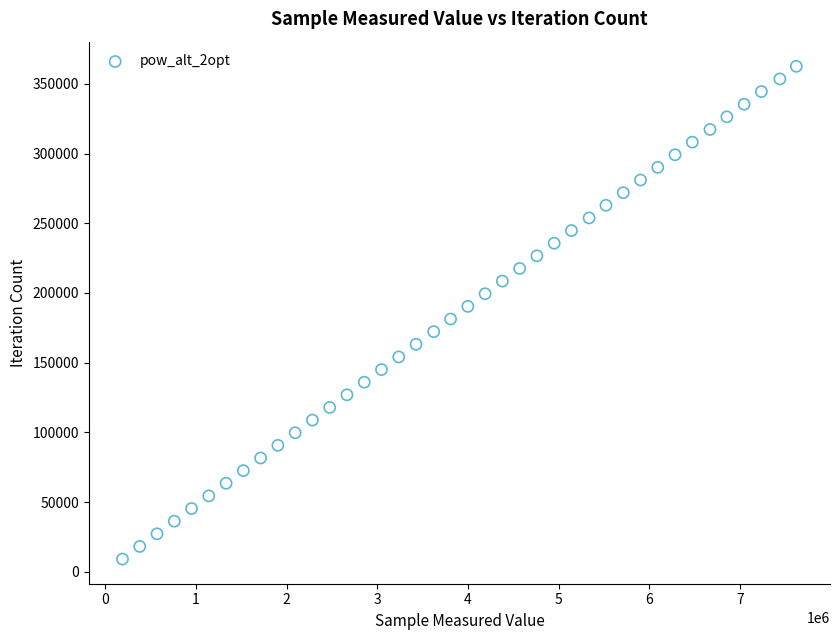

What is the range of X values (max minus min)?

7429211